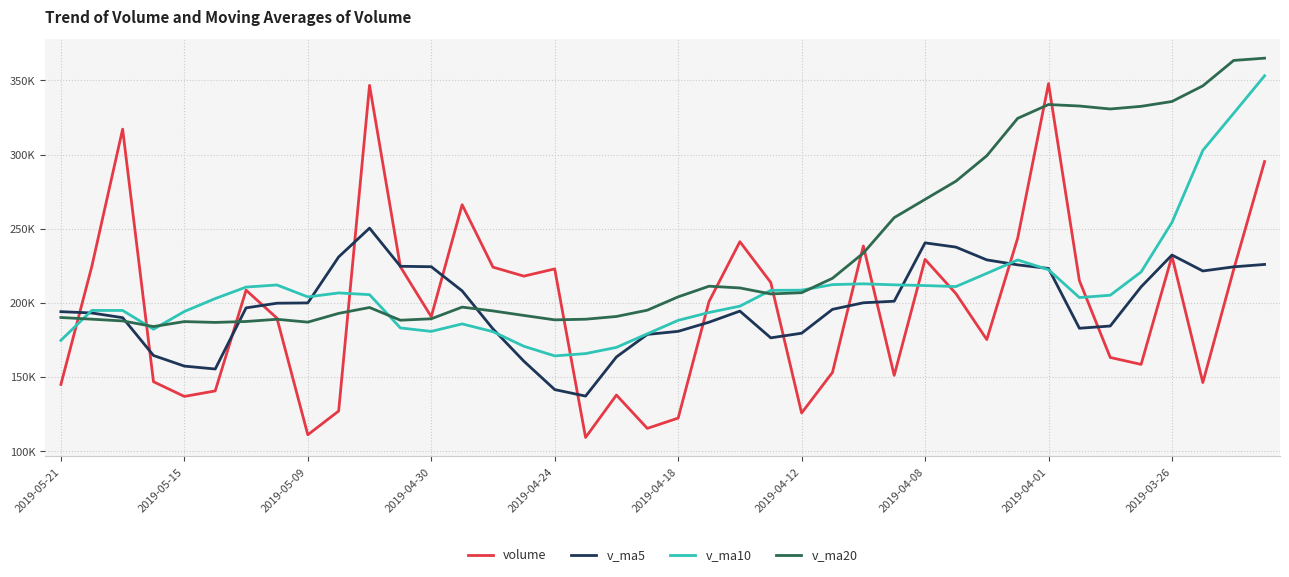

What are all the series names shown in the legend?

volume, v_ma5, v_ma10, v_ma20